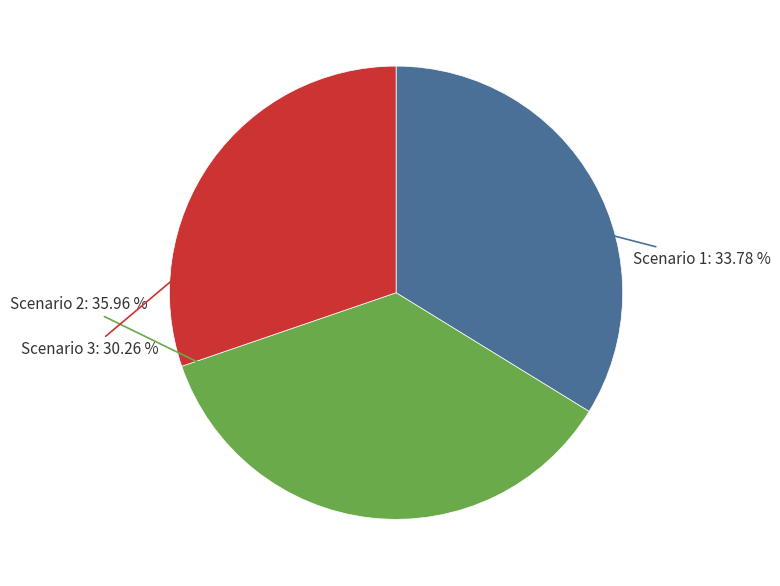

Is there a majority slice in this chart?

No